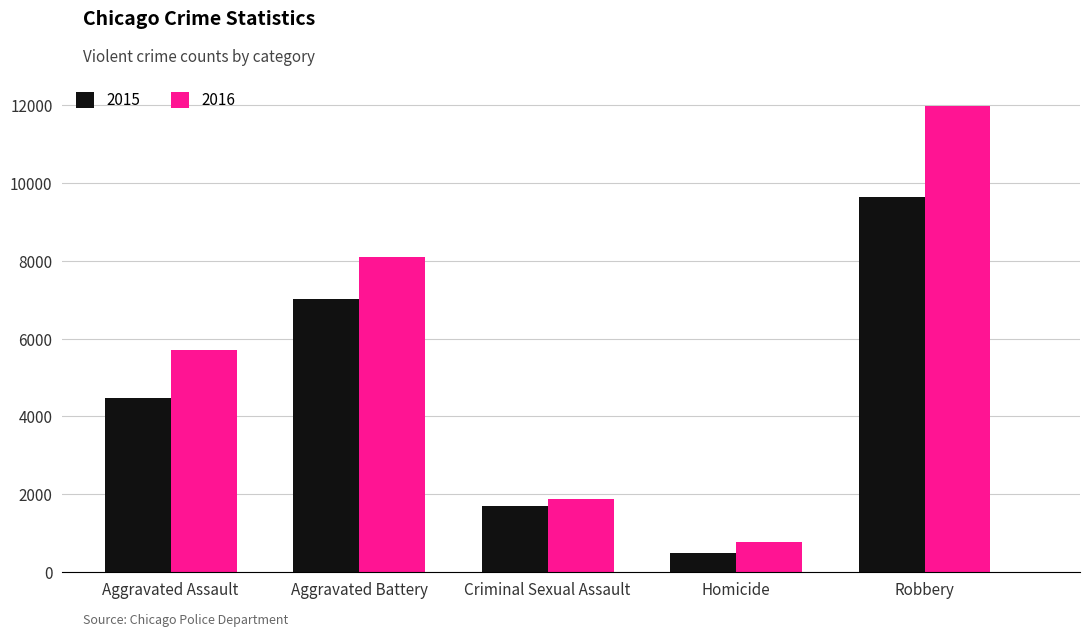

Which label corresponds to the smallest value in the chart?

Homicide